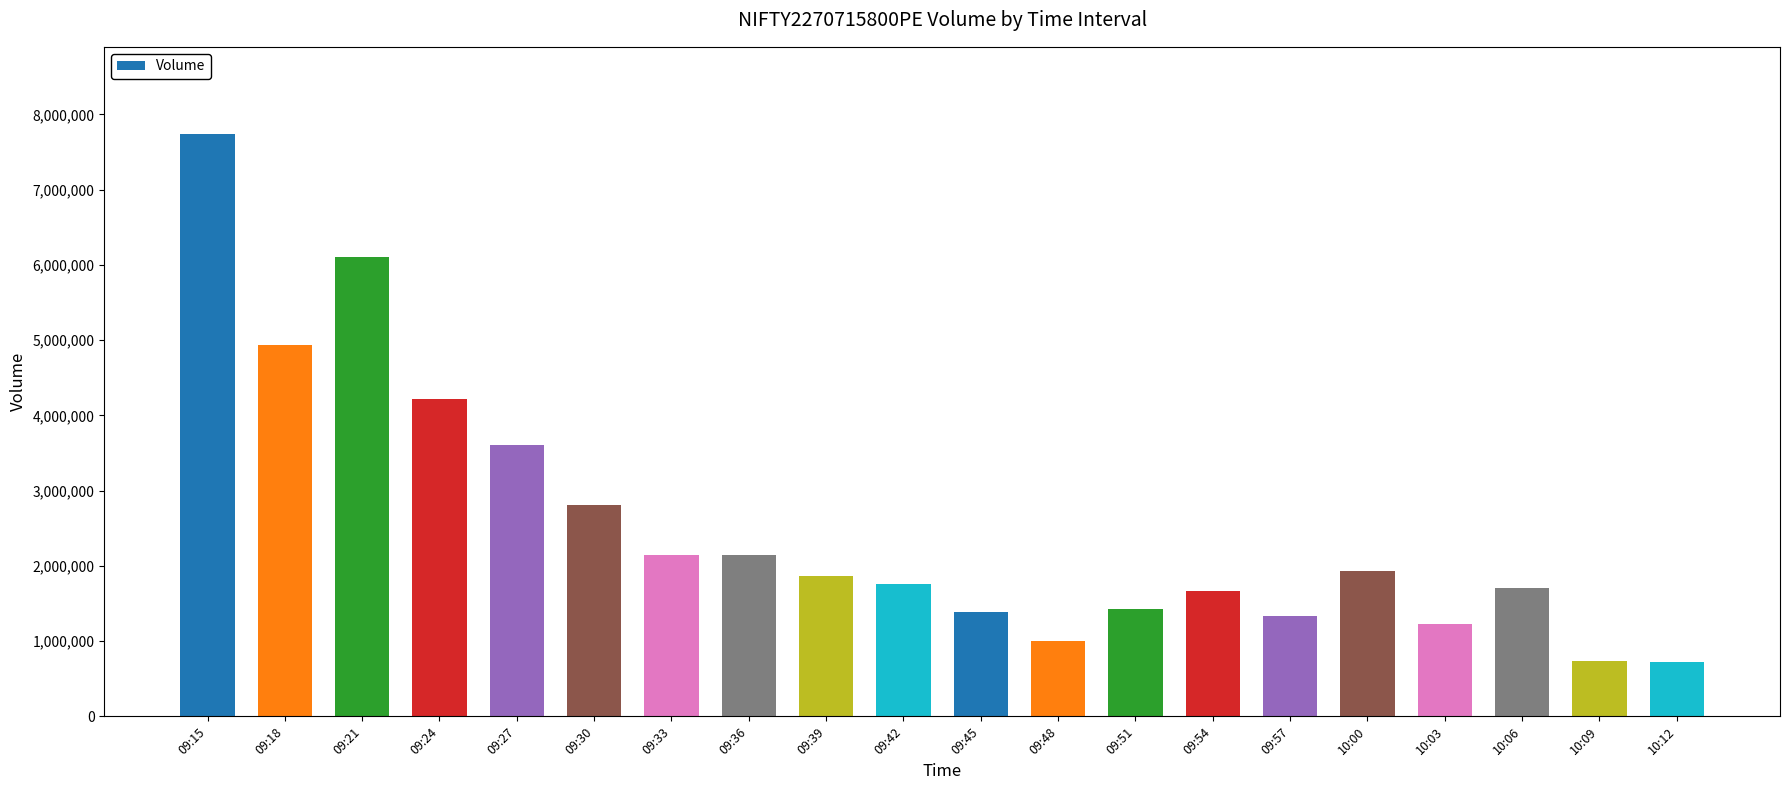

Which category has the highest value across all series?

09:15